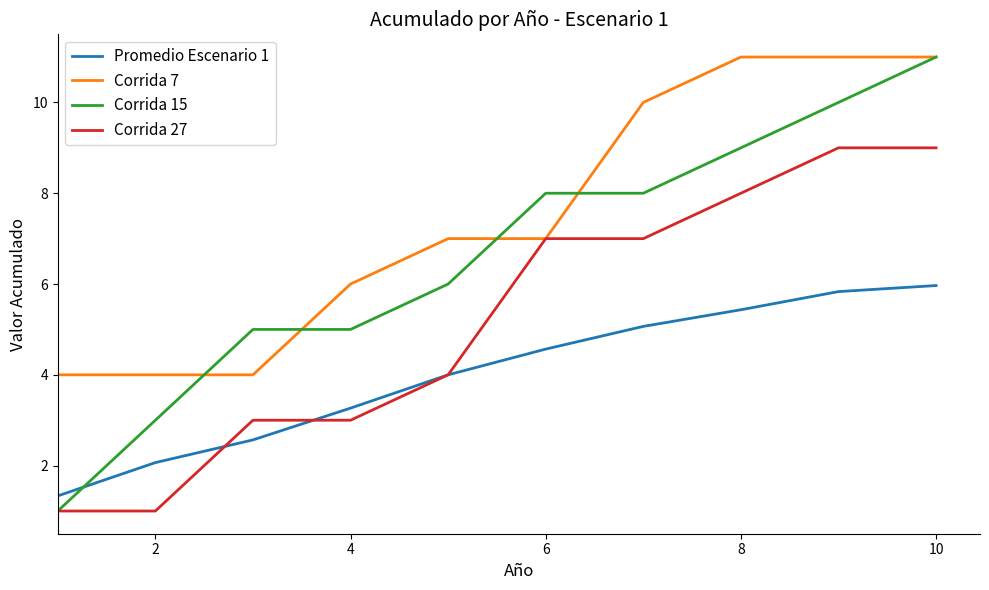

True or false: Promedio Escenario 1 and Corrida 15 intersect in this chart.

True